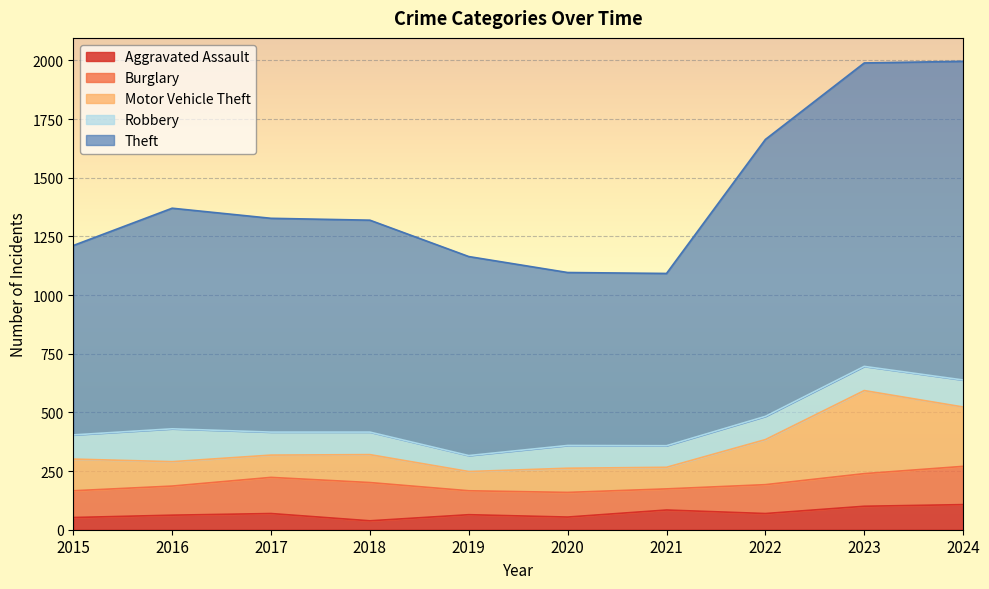

True or false: Motor Vehicle Theft and Aggravated Assault cross at least once.

False